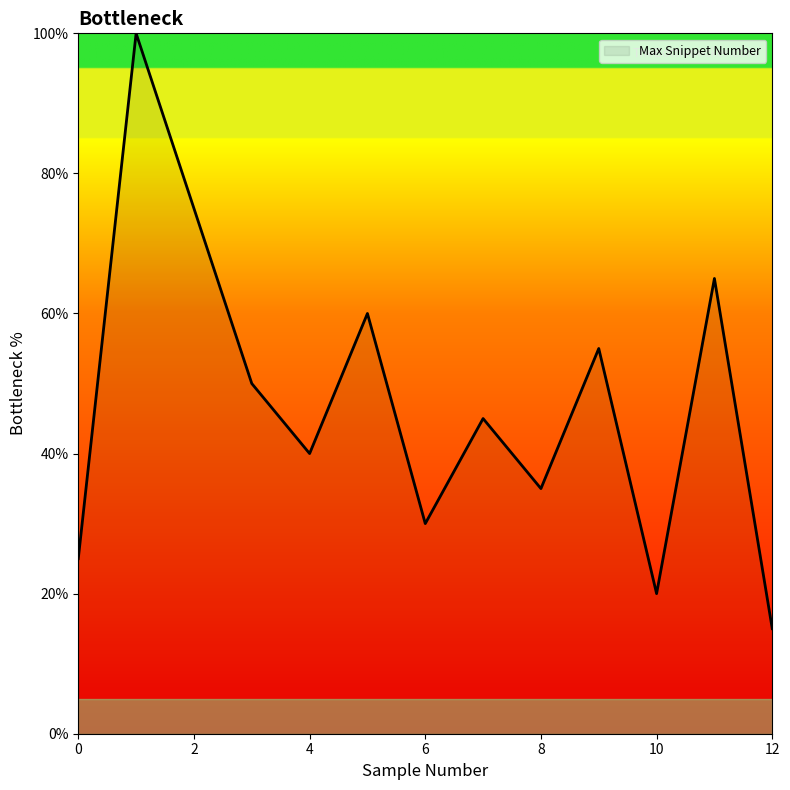

How many interior local peaks (higher than both neighbors) does the data have?

5